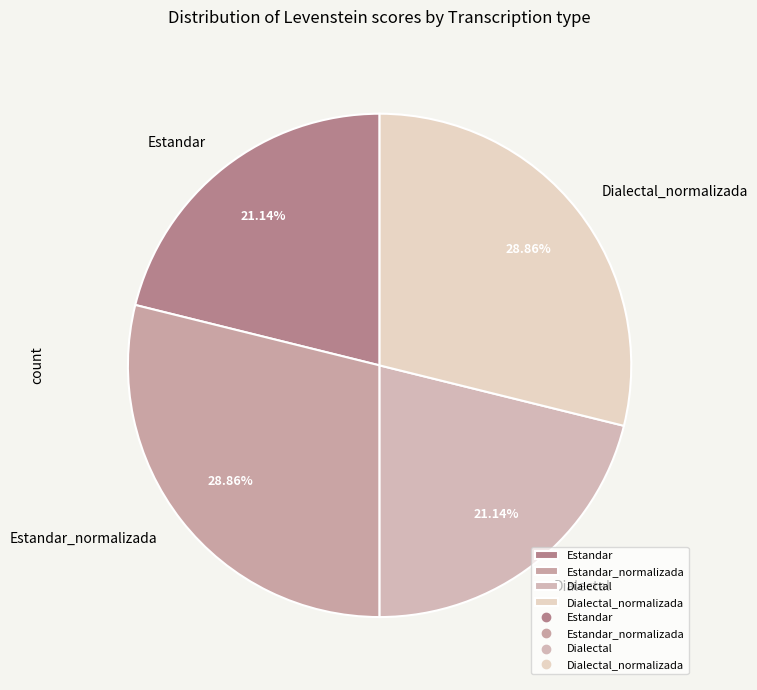

To the nearest percent, what percentage of the pie is Estandar_normalizada?

29%